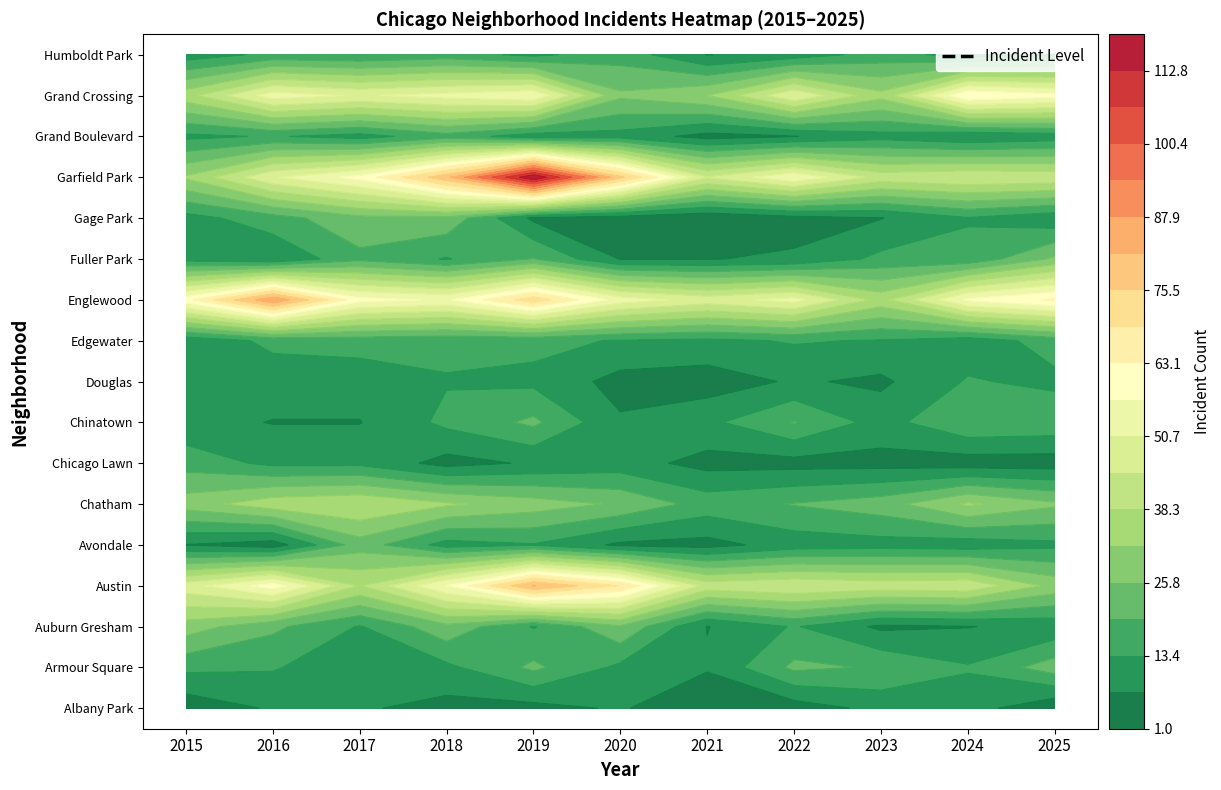

True or false: Edgewater has a value of 15 at 4.

True